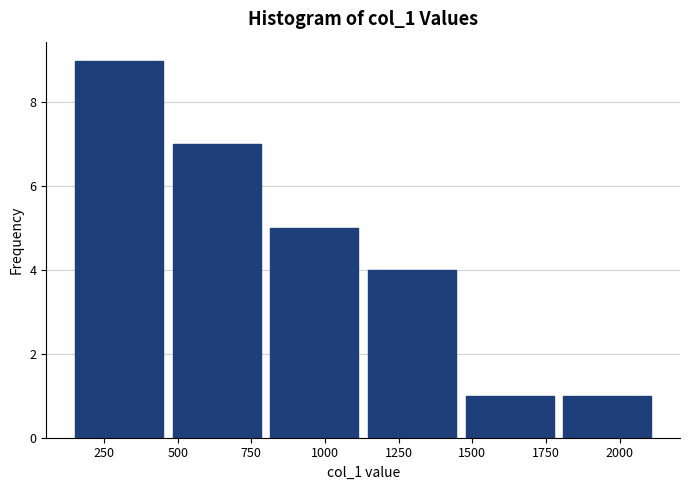

How tall is the bar that spans 450 to 800 on the x-axis? Neither the bar edges nor the heights are printed on the chart, so give them approximately, as read against the axes.

7